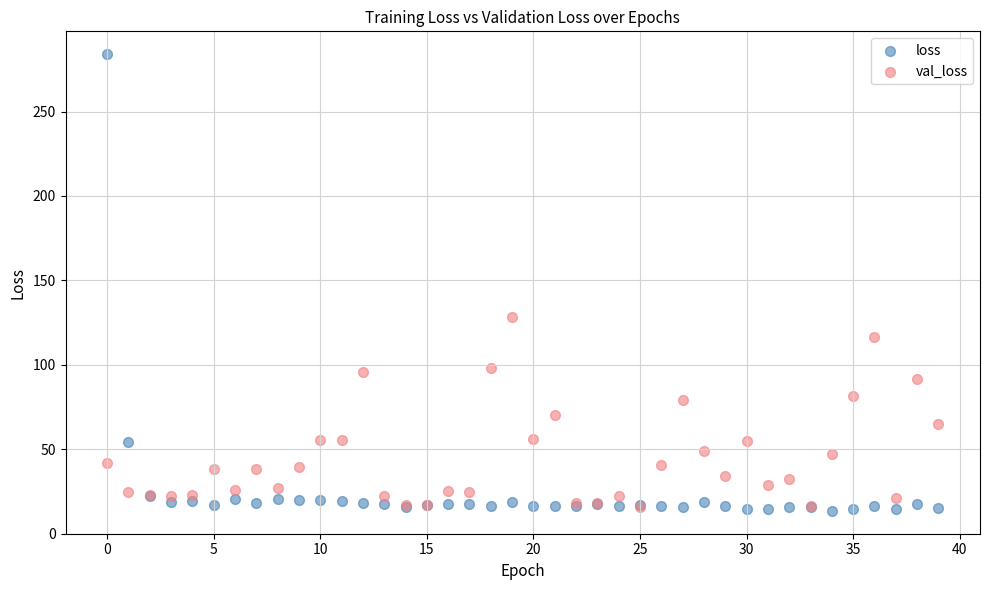

Which series has the widest spread of Y values?

loss